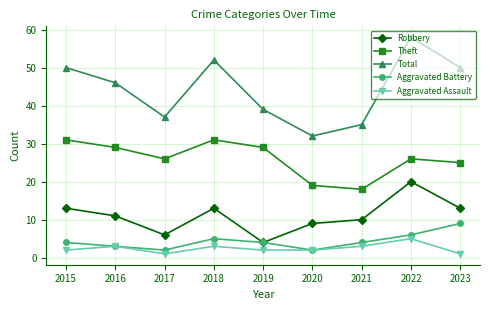

Is this an area chart (filled region under the line)?

No